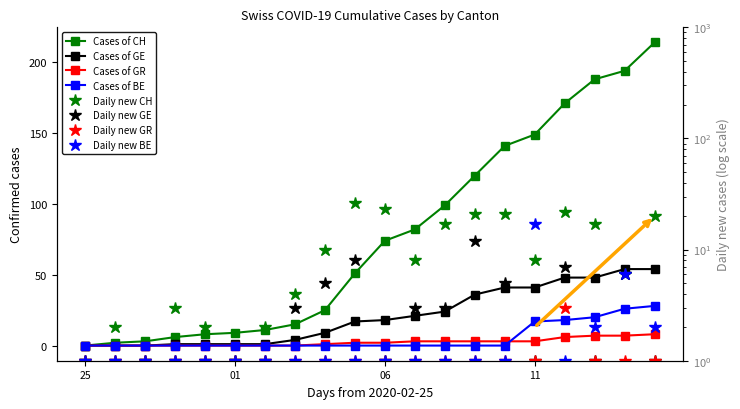

What is the spread (max minus min) of values at 2020-03-03?

15